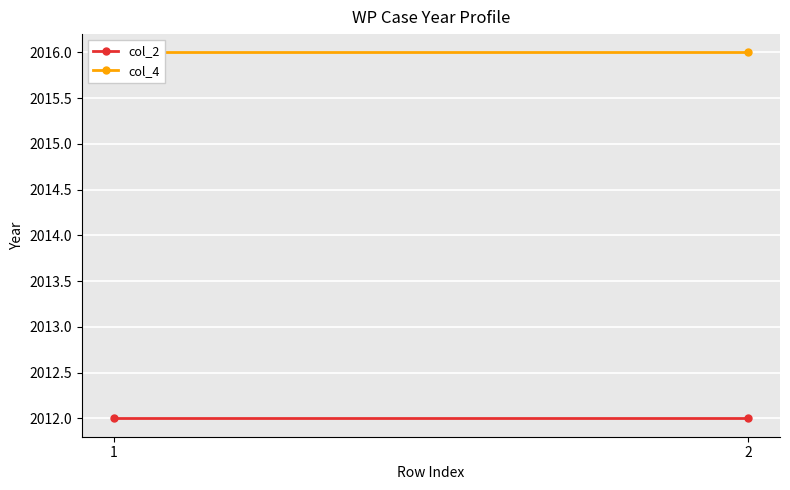

Is this an area chart (filled region under the line)?

No